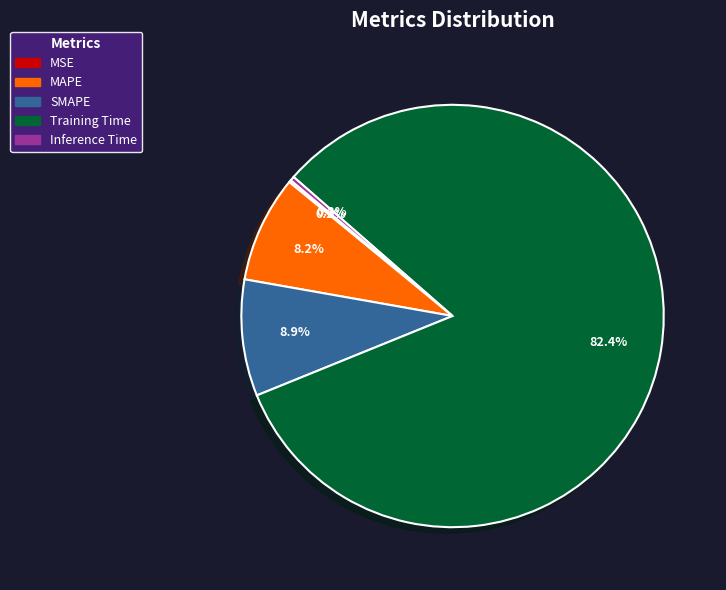

Between SMAPE and Training Time, which is larger?

Training Time